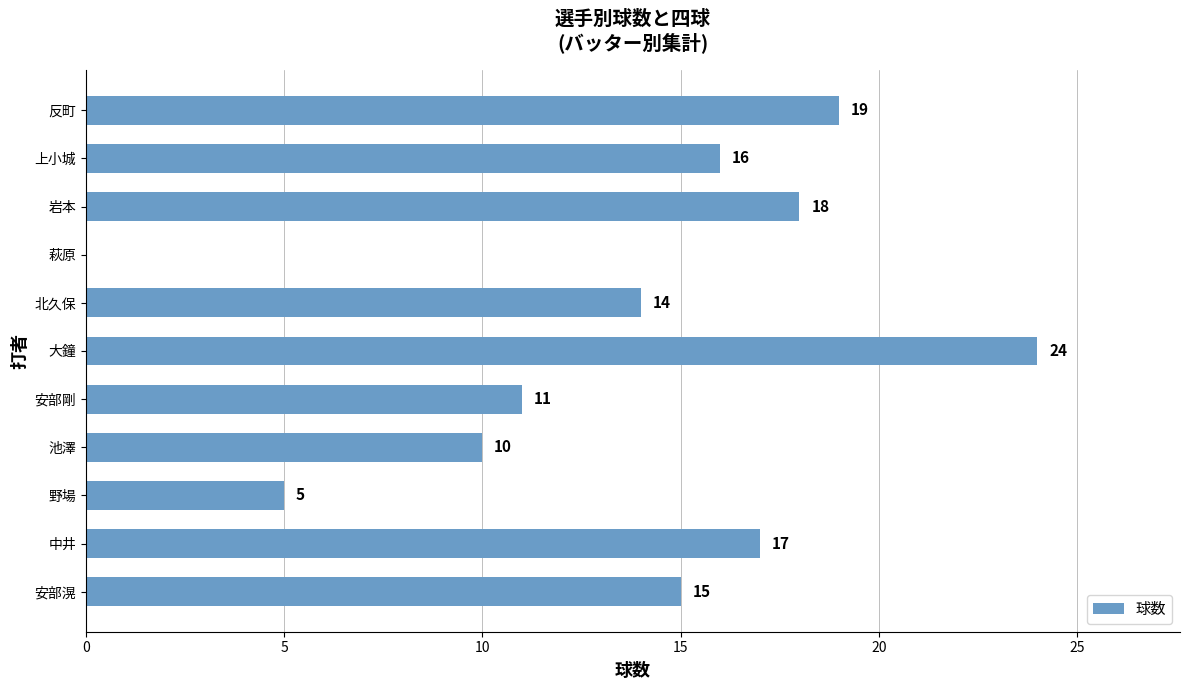

Between 上小城 and 中井, which is larger?

中井